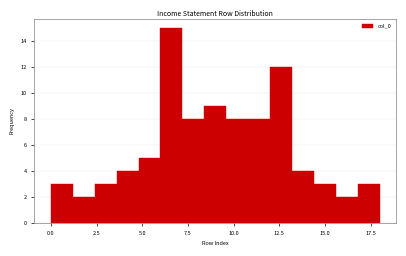

Around what value on the x-axis is the tallest bar? Give the approximate position of its centre, as read against the axis.

6.5